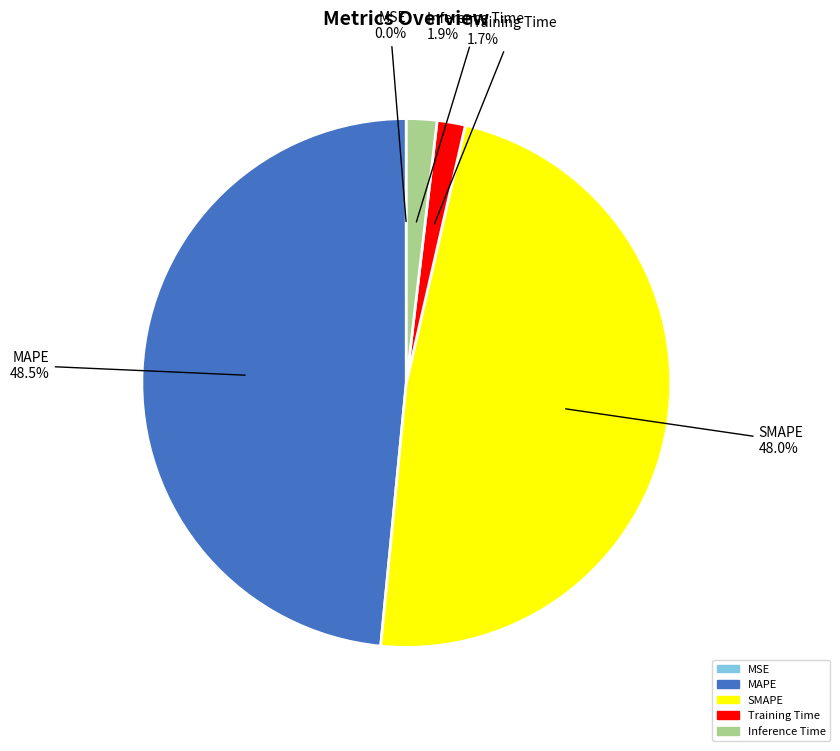

How much of the chart is everything except MAPE?

51.5%